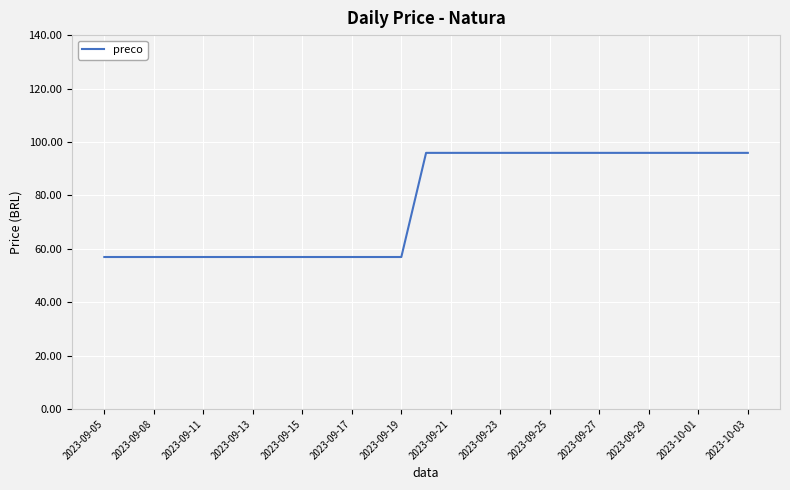

What is the difference between the maximum and minimum values?

39.0